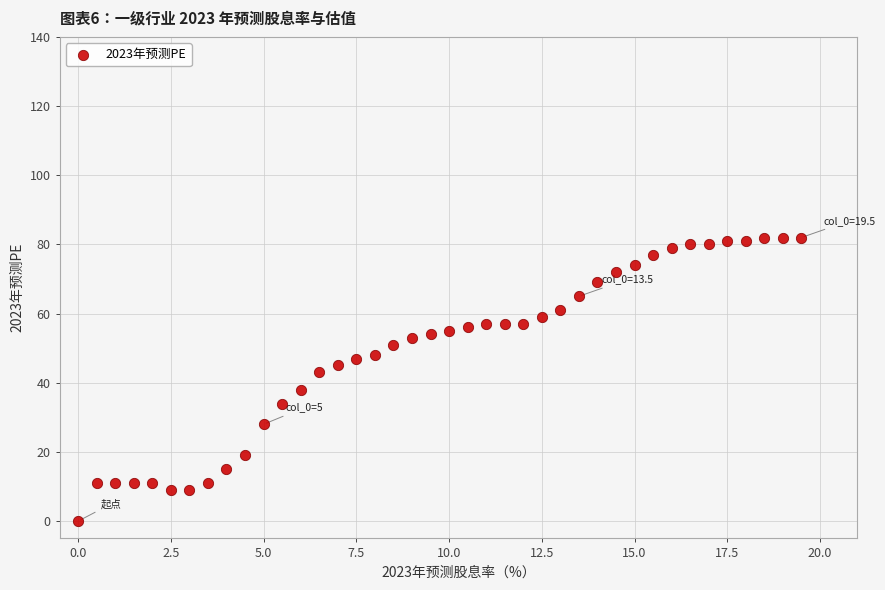

What is the range of Y values (max minus min)?

82